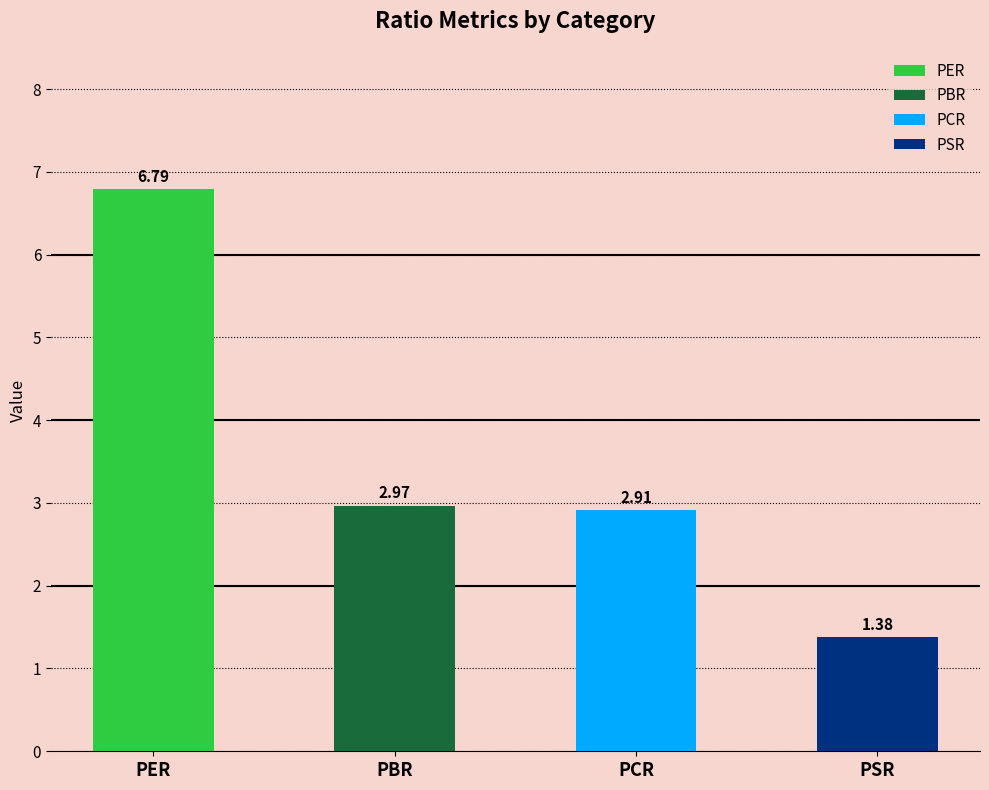

Where does the data first go above 2?

PER